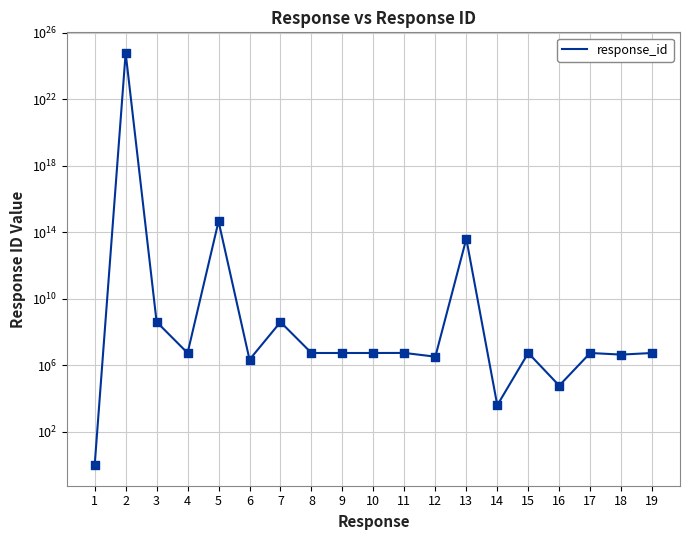

What is the change in value from 7 to 11?

-394499945